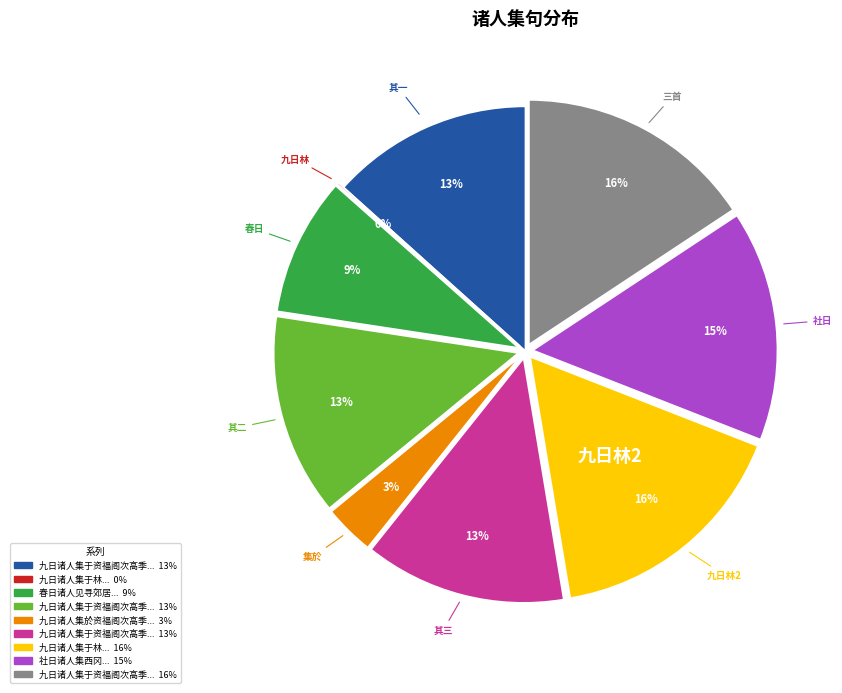

Is there a majority slice in this chart?

No